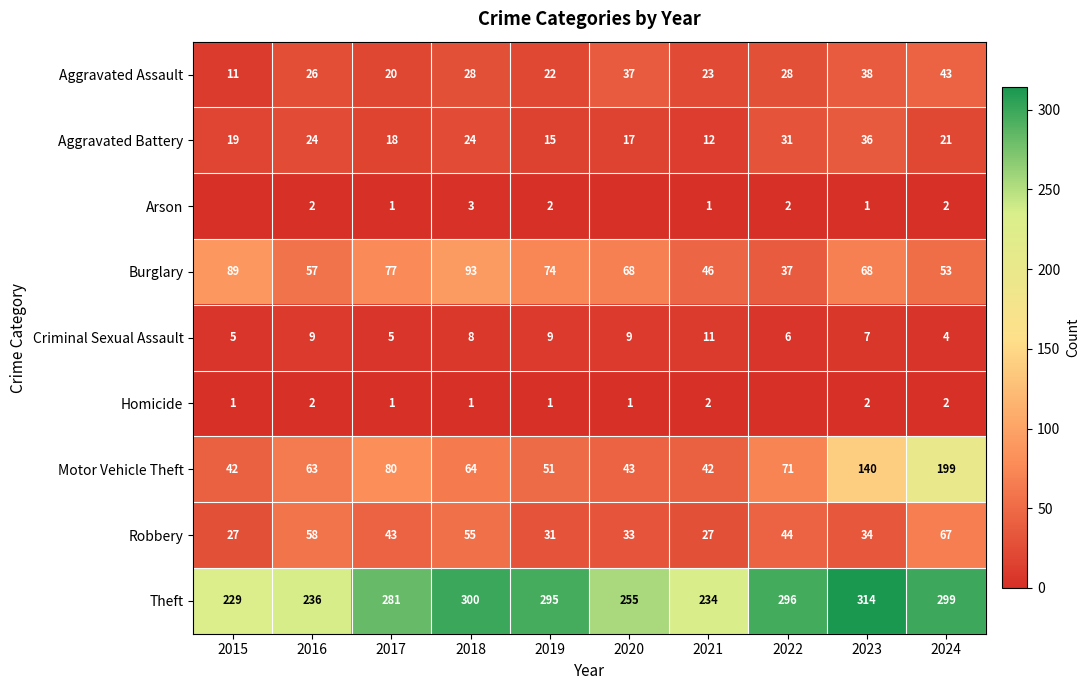

Which category has the lowest value in the Theft series?

2015